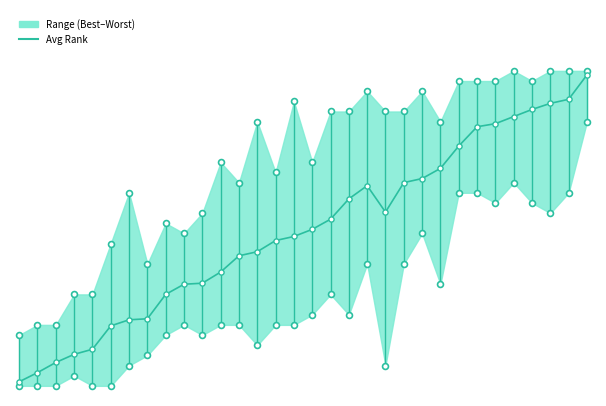

Which series has the largest total across all categories?

Worst Rank